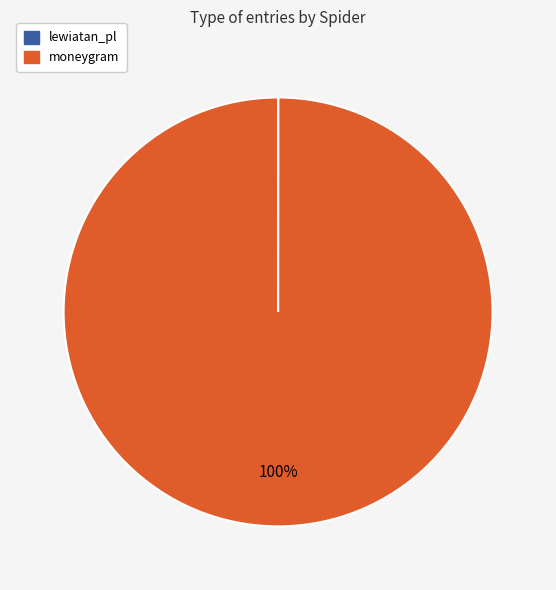

Which category accounts for the majority?

moneygram